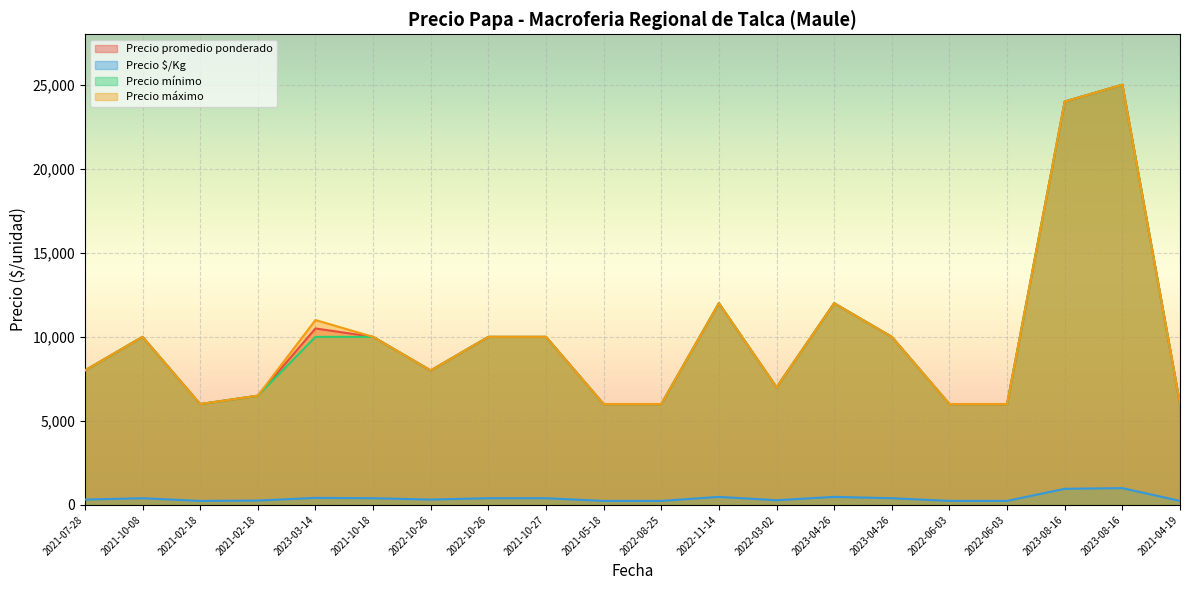

At which category does Precio mínimo reach its first local valley?

2021-02-18